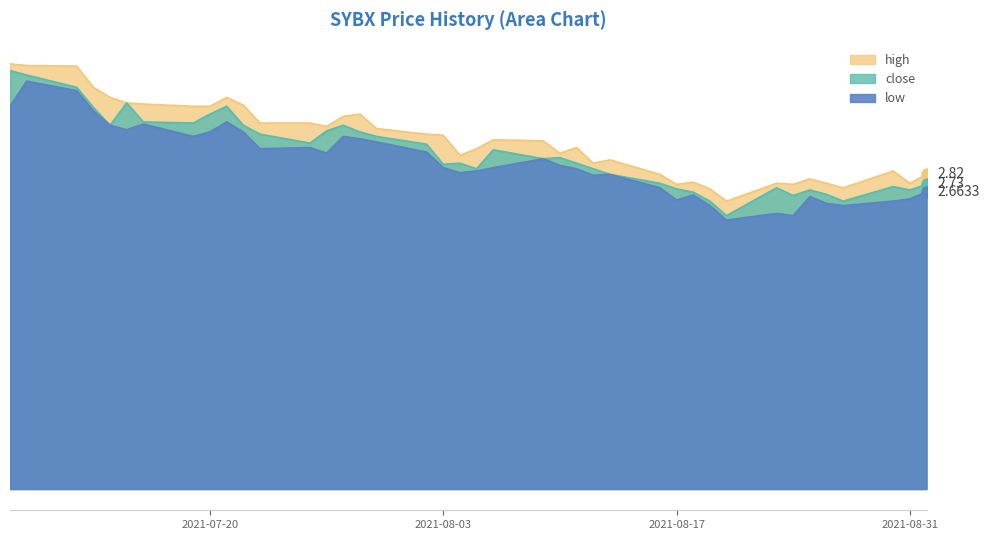

What is the difference between the highest and lowest values at 2021-08-31?

0.1